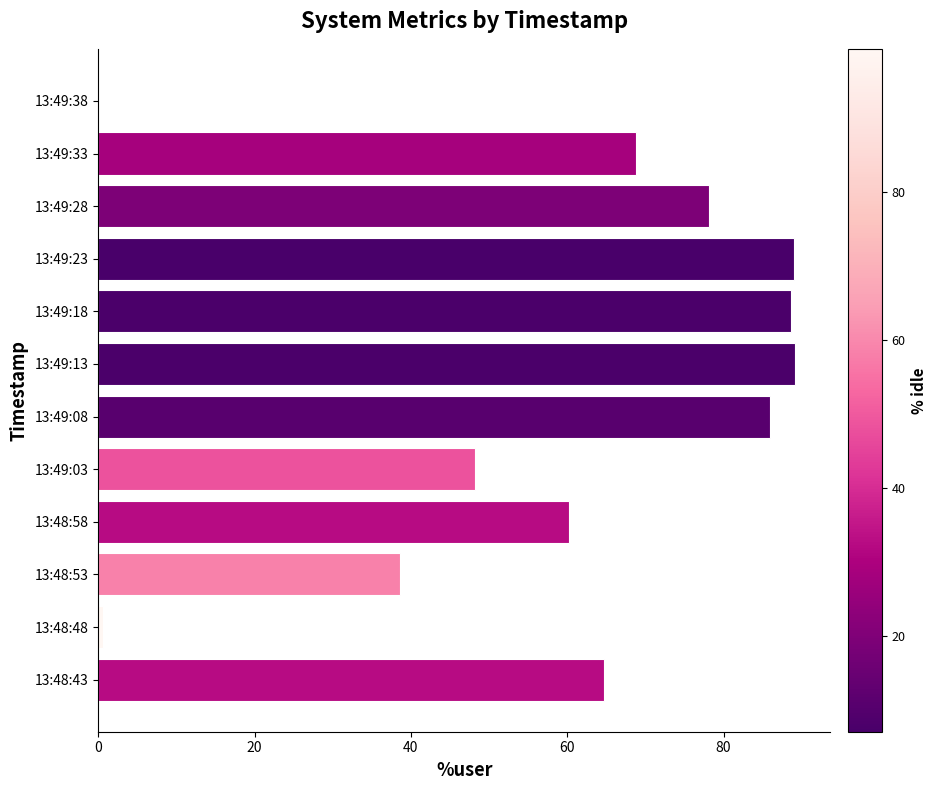

What is the change in value from 13:48:58 to 13:49:28?

+17.8